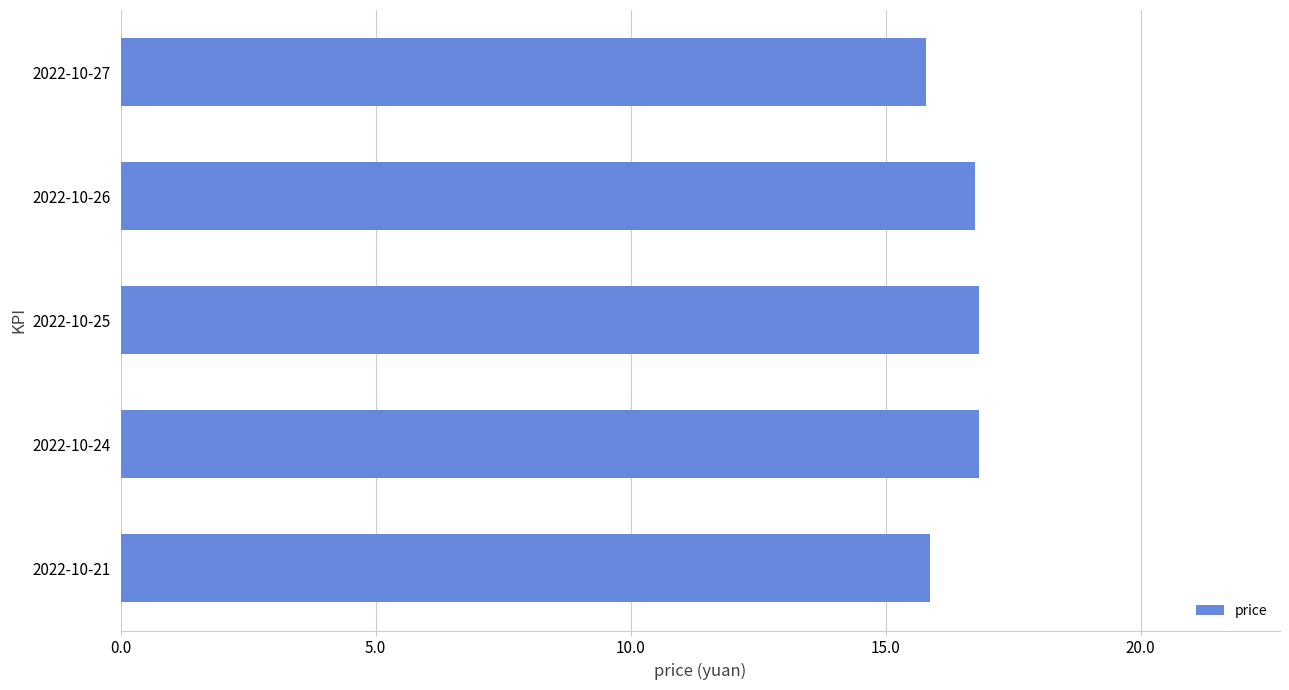

The value at 2022-10-24 is 3.6. True or false?

False